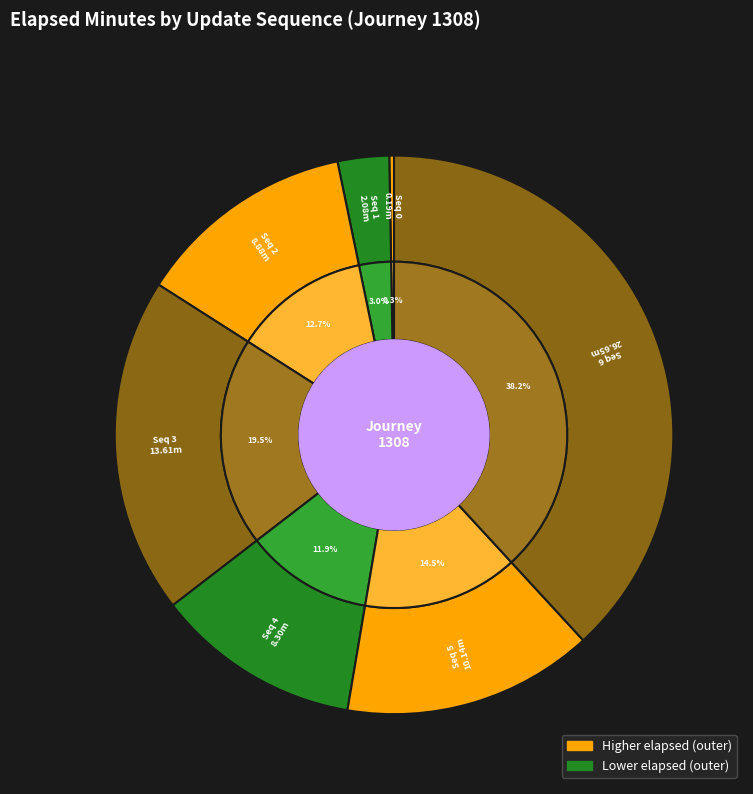

What is the change in value from 2 to 5?

+1.3